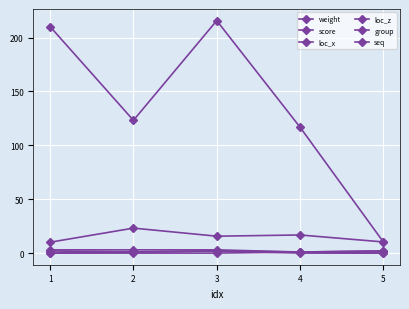

Is this an area chart (filled region under the line)?

No